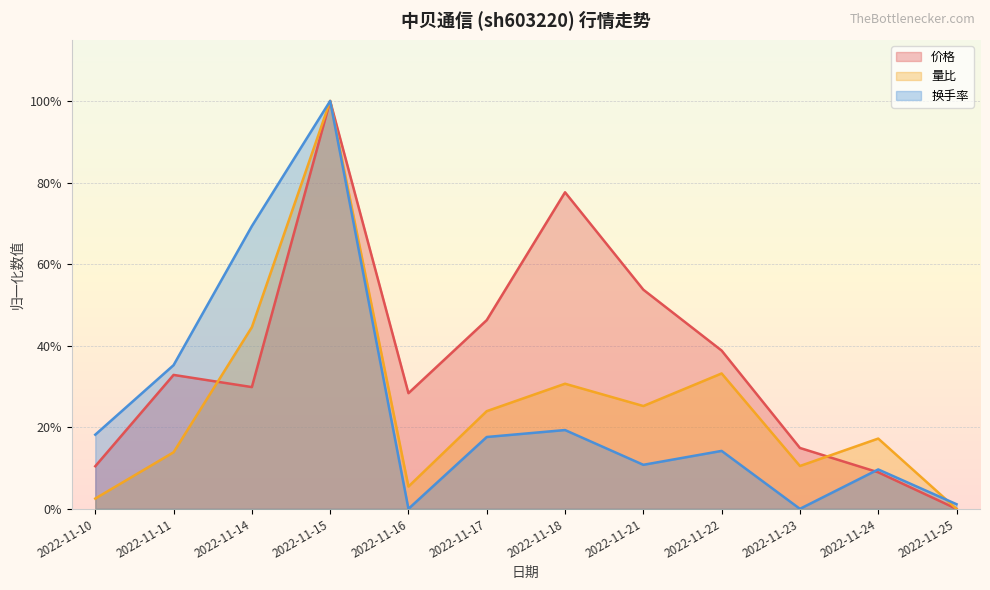

How many values in the 量比 series exceed 0?

11